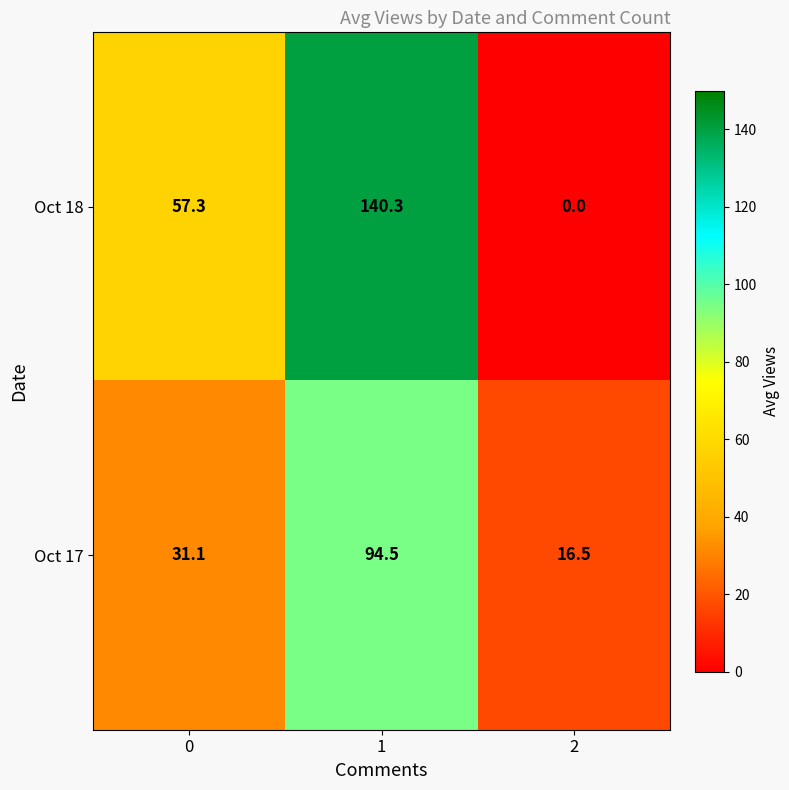

What is the maximum value for Oct 18?

140.3